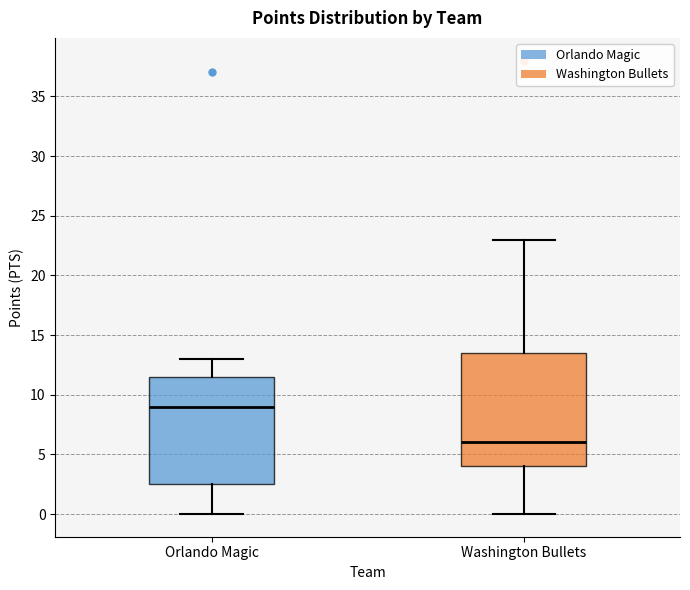

Where does the upper whisker of the box for Washington Bullets end on the y-axis? The values are not printed on the chart, so give them approximately, as read against the axis.

23.0